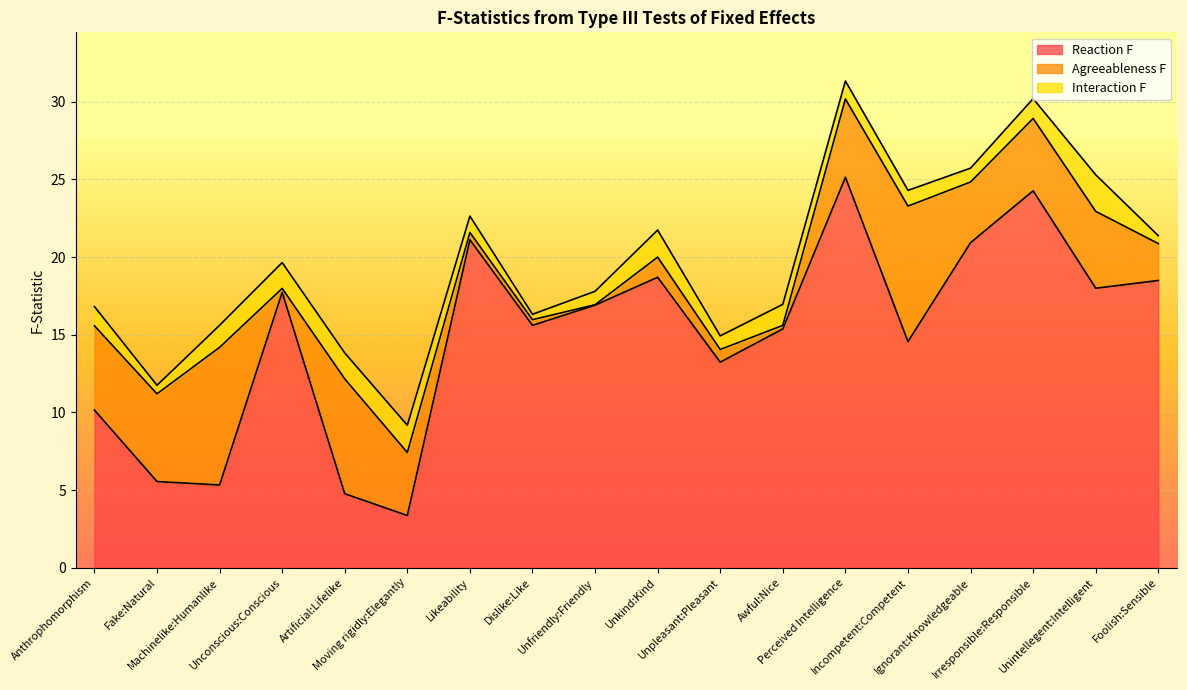

What is the label of the 9th point from the right?

Unkind:Kind